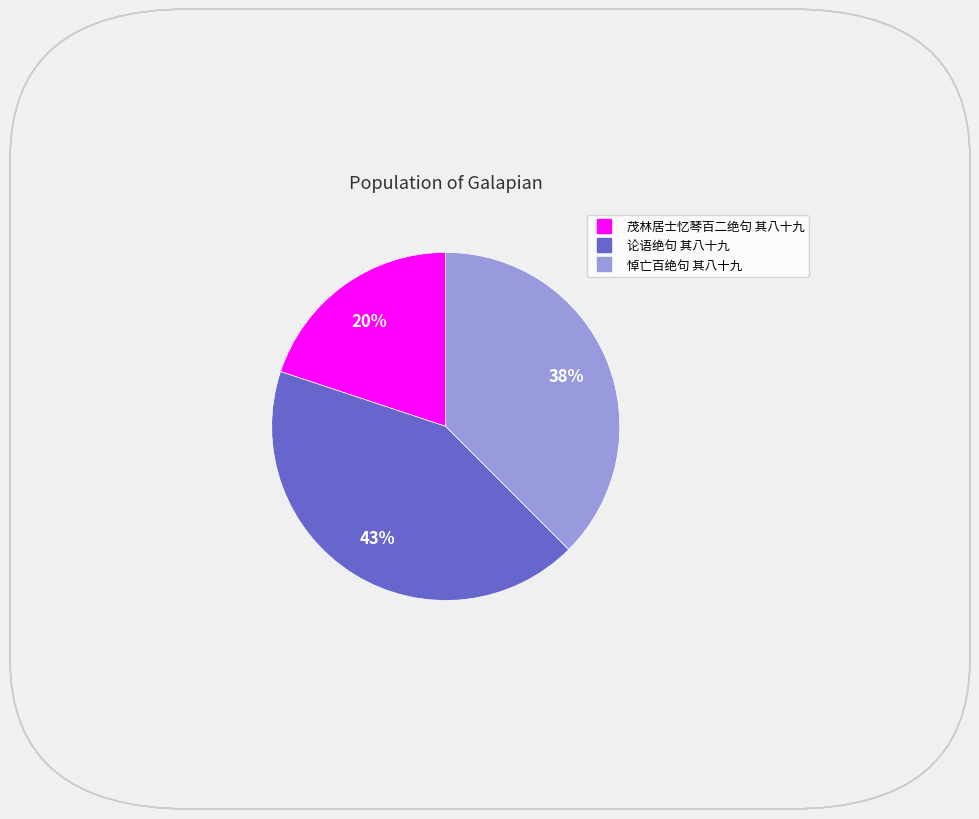

How many slices are in this pie chart?

3